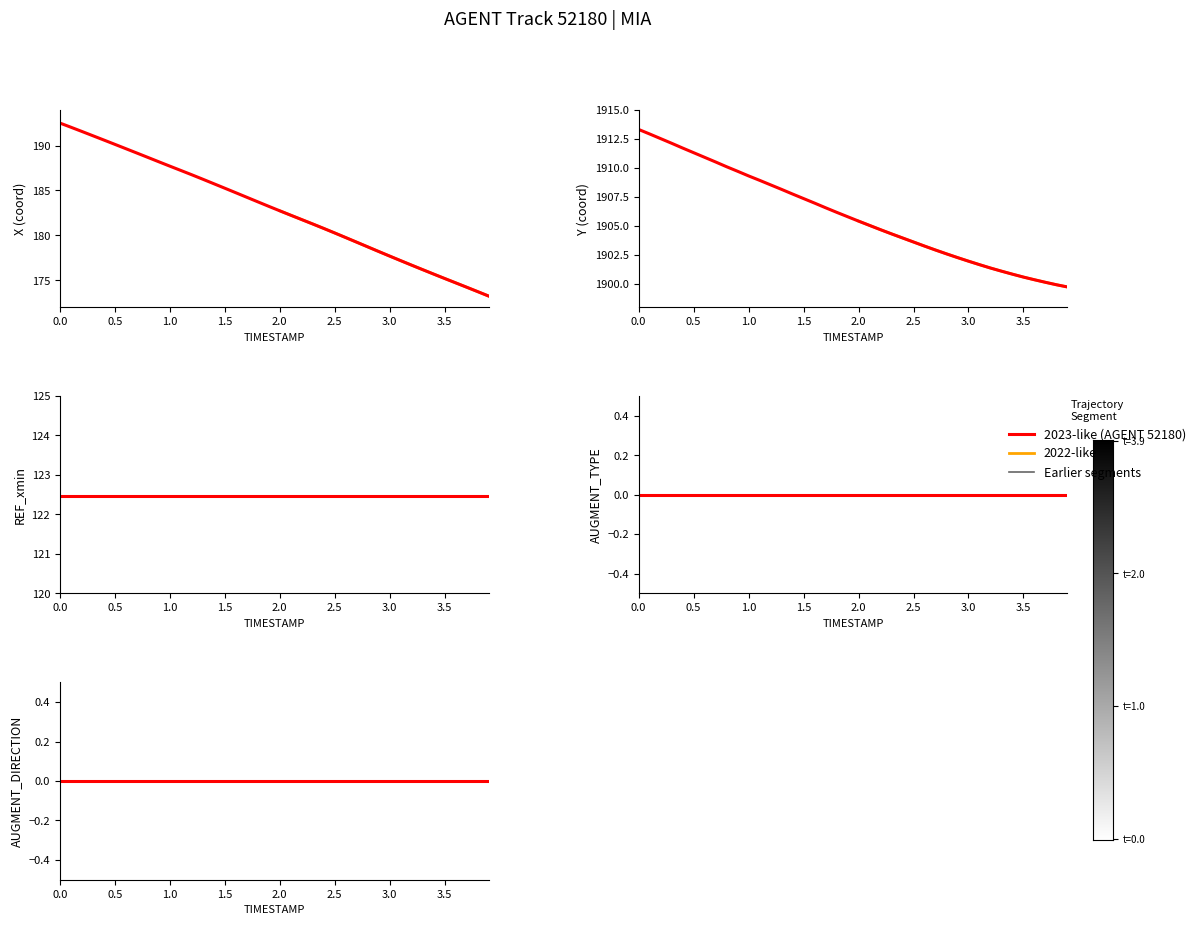

Reading left to right, transcribe all the data shown in this chart.

X: 192.5	192.1	191.6	191.1	190.6	190.1	189.7	189.2	188.7	188.2	187.7	187.2	186.8	186.3	185.8	185.3	184.8	184.2	183.7	183.2	182.7	182.2	181.8	181.3	180.8	180.3	179.8	179.2	178.7	178.2	177.7	177.2	176.7	176.2	175.7	175.2	174.7	174.2	173.7	173.2
Y: 1913.3	1912.9	1912.5	1912.1	1911.7	1911.3	1910.9	1910.5	1910.1	1909.7	1909.3	1908.9	1908.5	1908.1	1907.7	1907.3	1907.0	1906.6	1906.2	1905.8	1905.4	1905.0	1904.7	1904.3	1904.0	1903.6	1903.3	1902.9	1902.6	1902.3	1902.0	1901.7	1901.4	1901.1	1900.8	1900.6	1900.4	1900.1	1899.9	1899.7
REF_xmin: 122.5	122.5	122.5	122.5	122.5	122.5	122.5	122.5	122.5	122.5	122.5	122.5	122.5	122.5	122.5	122.5	122.5	122.5	122.5	122.5	122.5	122.5	122.5	122.5	122.5	122.5	122.5	122.5	122.5	122.5	122.5	122.5	122.5	122.5	122.5	122.5	122.5	122.5	122.5	122.5
AUGMENT_TYPE: 0.0	0.0	0.0	0.0	0.0	0.0	0.0	0.0	0.0	0.0	0.0	0.0	0.0	0.0	0.0	0.0	0.0	0.0	0.0	0.0	0.0	0.0	0.0	0.0	0.0	0.0	0.0	0.0	0.0	0.0	0.0	0.0	0.0	0.0	0.0	0.0	0.0	0.0	0.0	0.0
AUGMENT_DIRECTION: 0.0	0.0	0.0	0.0	0.0	0.0	0.0	0.0	0.0	0.0	0.0	0.0	0.0	0.0	0.0	0.0	0.0	0.0	0.0	0.0	0.0	0.0	0.0	0.0	0.0	0.0	0.0	0.0	0.0	0.0	0.0	0.0	0.0	0.0	0.0	0.0	0.0	0.0	0.0	0.0